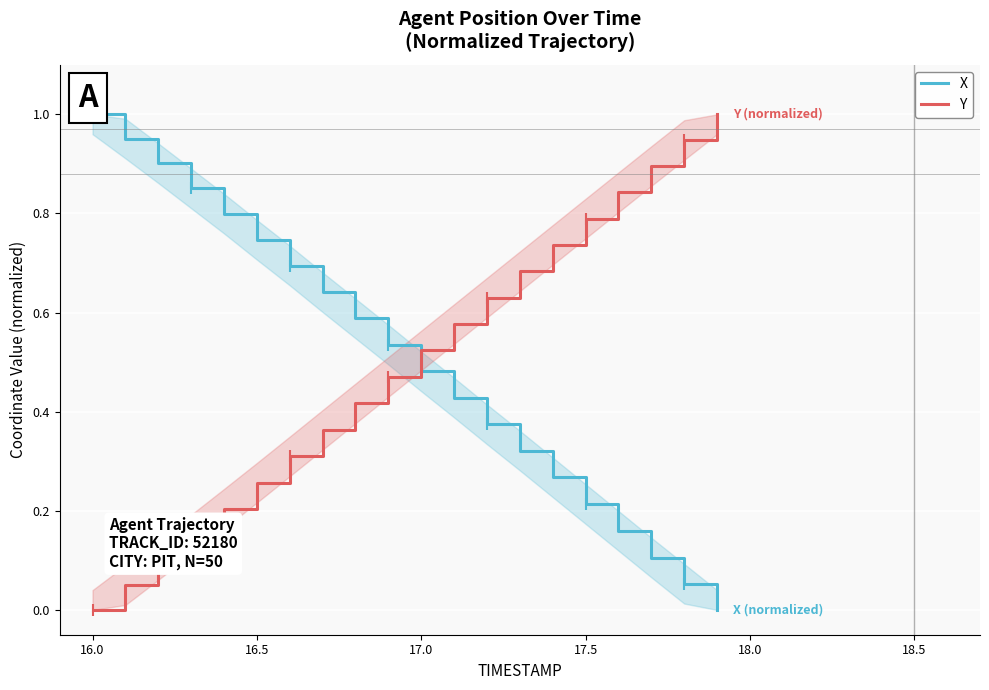

Which category has the lowest value in the Y series?

16.0